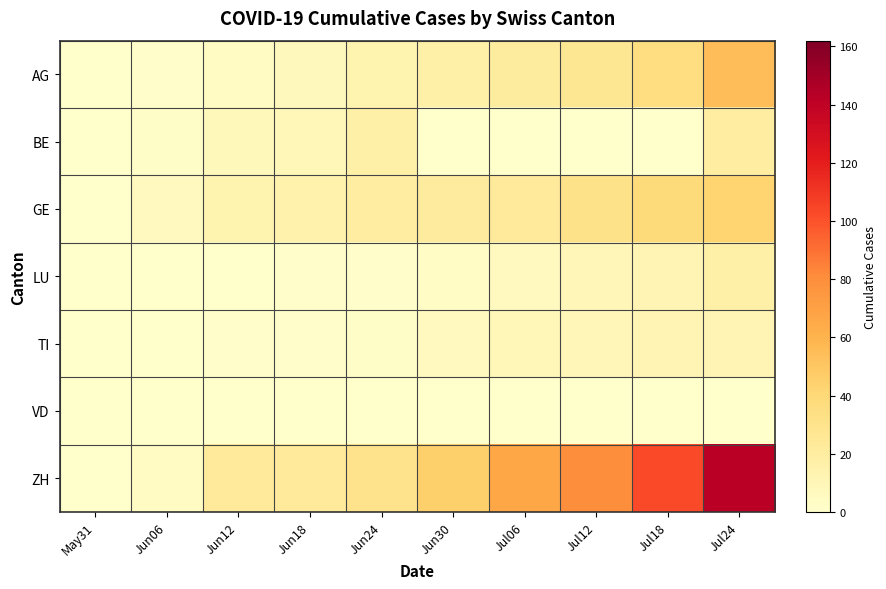

At how many categories does at least one series exceed 28?

6